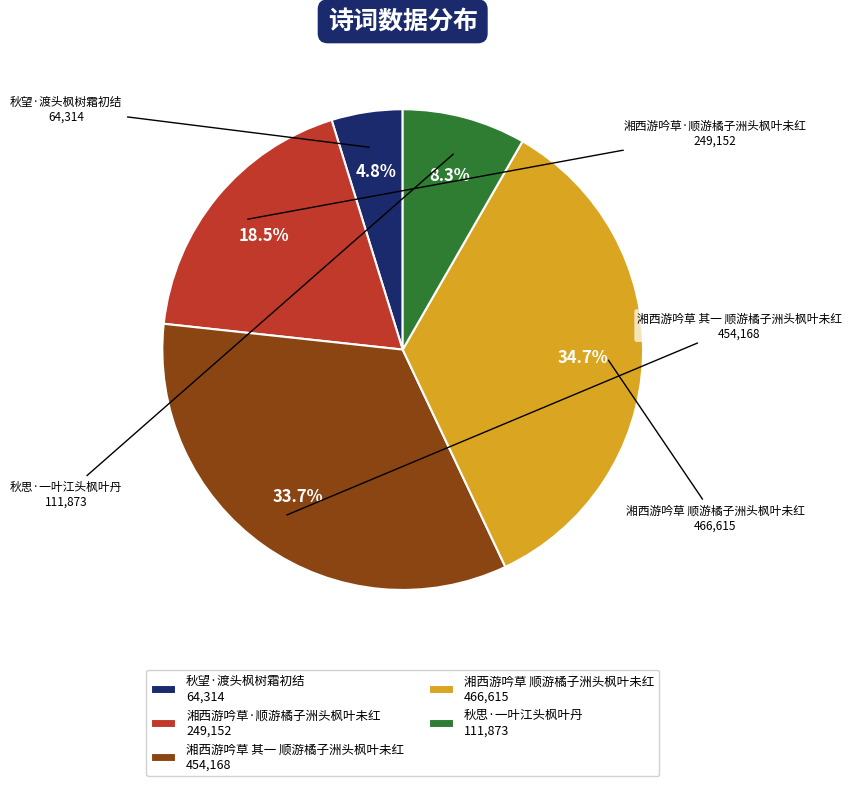

Is there any slice that represents more than half of the pie?

No